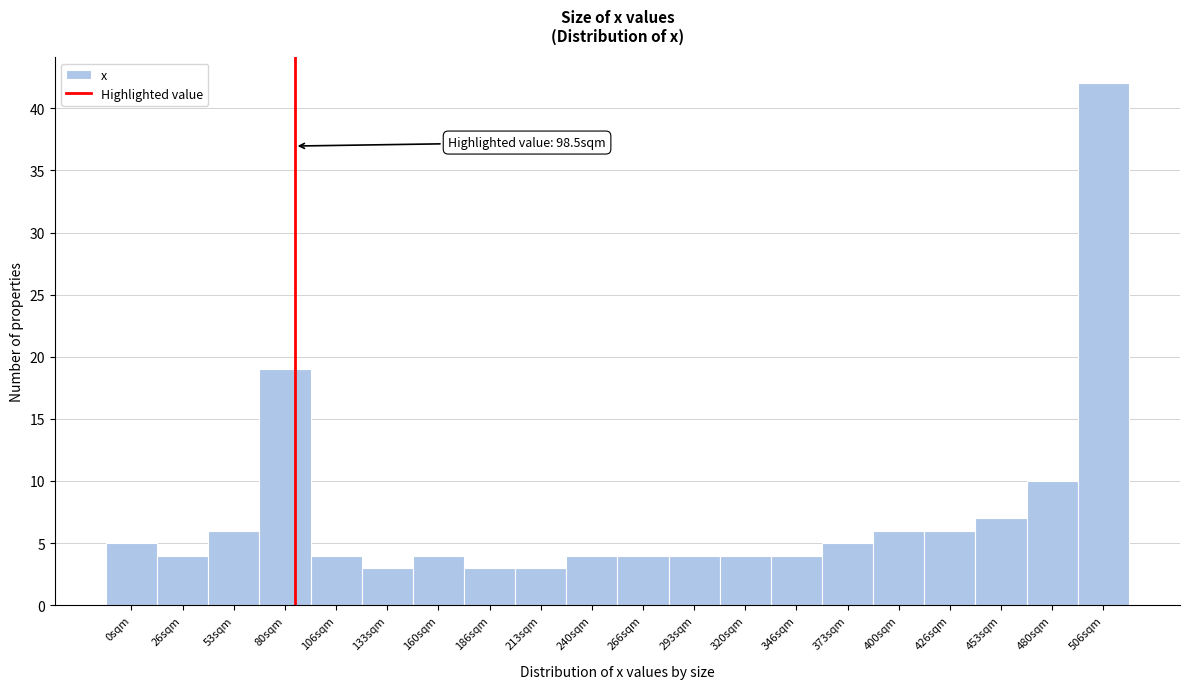

Reading right to left, what are all the values shown in this chart?

42	10	7	6	6	5	4	4	4	4	4	3	3	4	3	4	19	6	4	5